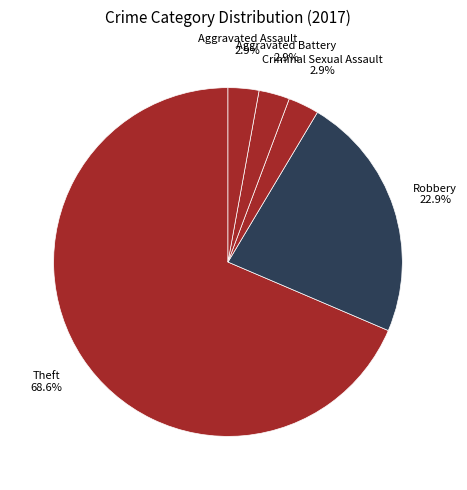

To the nearest percent, what portion does Aggravated Battery represent?

3%